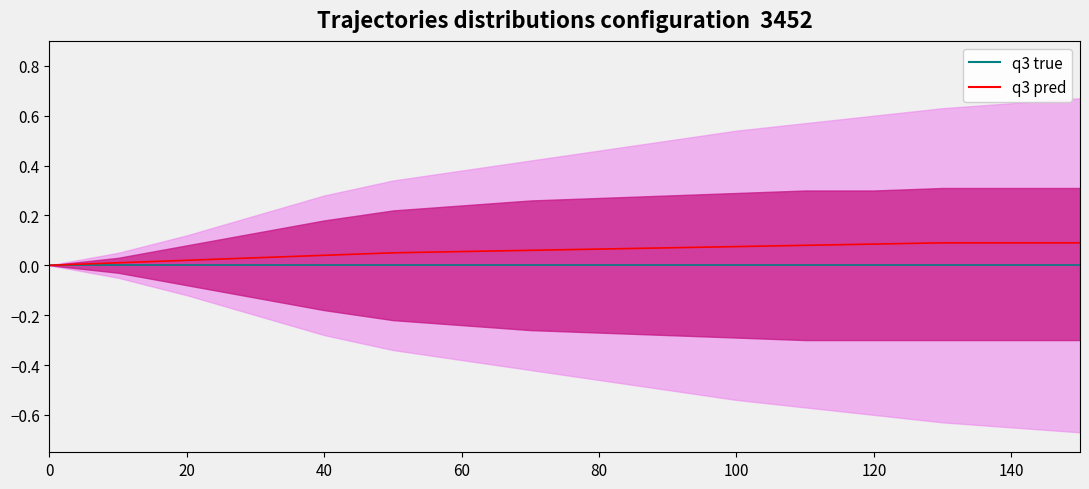

What are all the series names shown in the legend?

q3 true, q3 pred